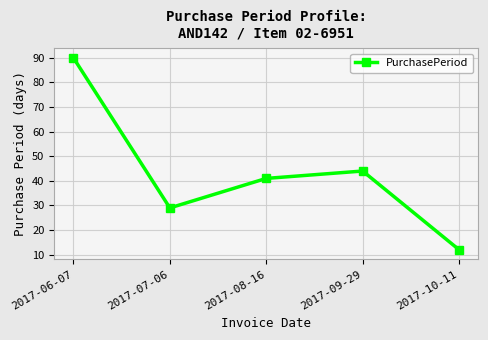

The chart shows a value of 66 at 2017-09-29. True or false?

False